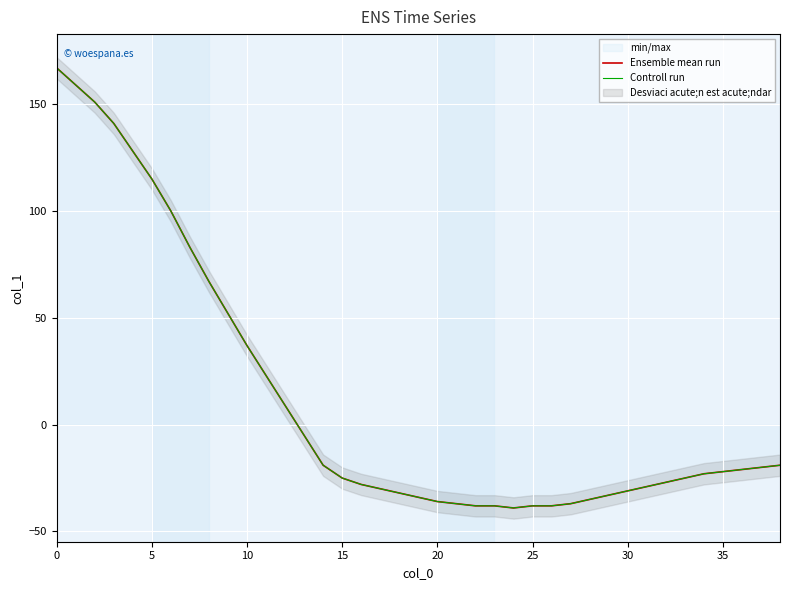

True or false: Controll run and Ensemble mean run intersect in this chart.

False